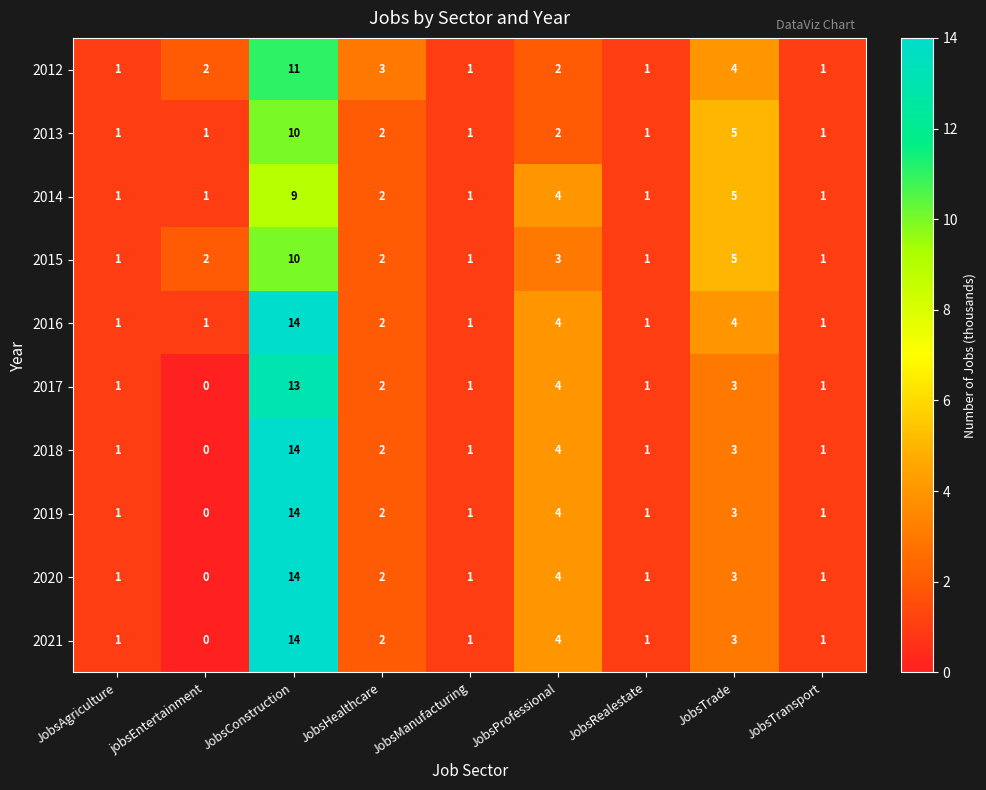

What is the difference between the highest and lowest values at jobsEntertainment?

2